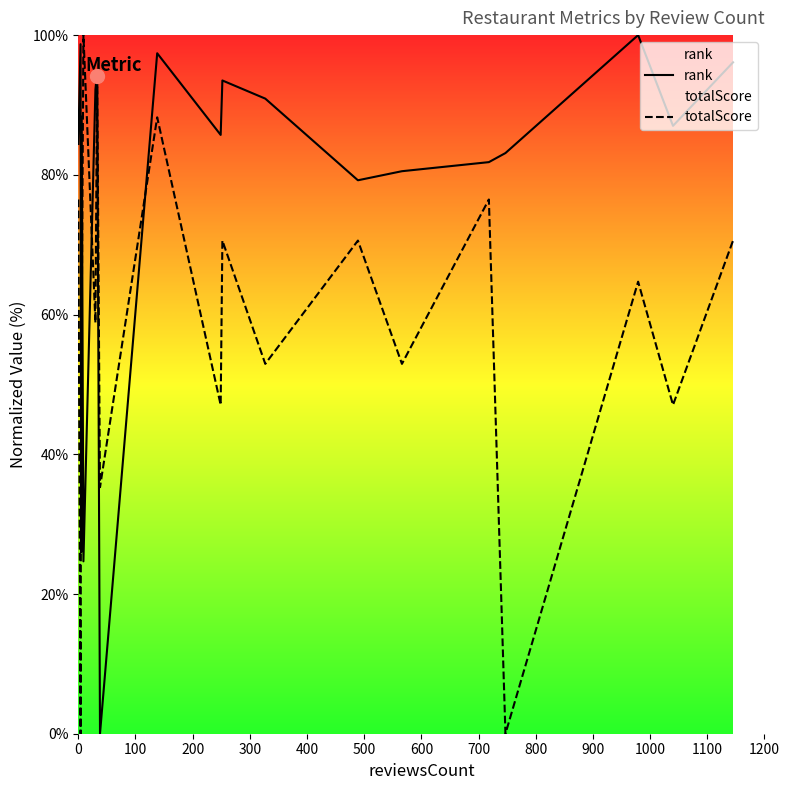

Which series contains the lowest Y value?

rank